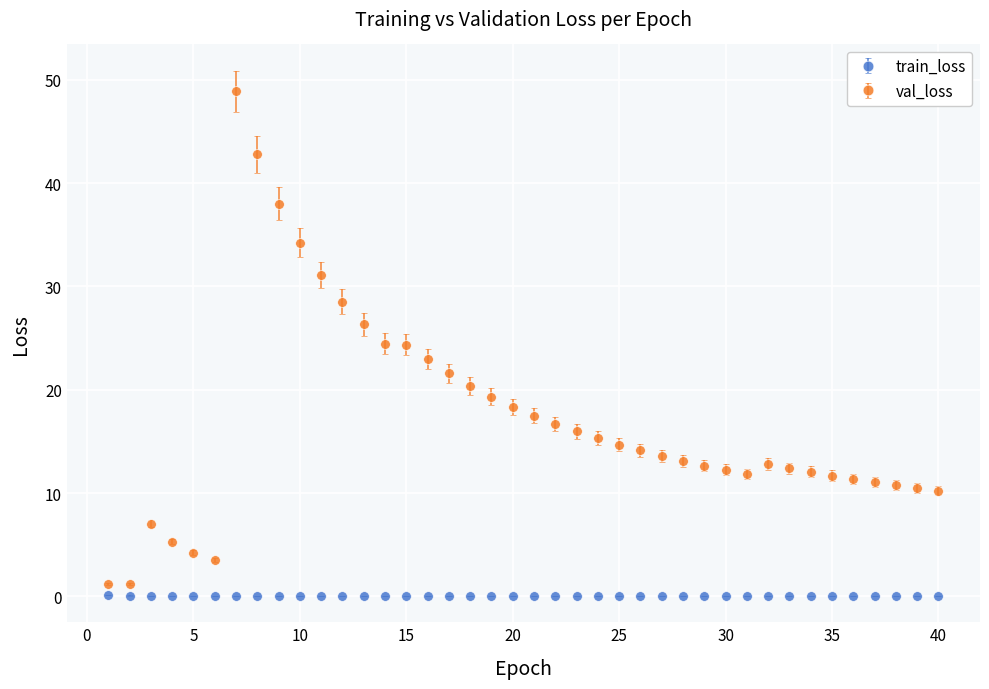

What are all the series names shown in the legend?

train_loss, val_loss